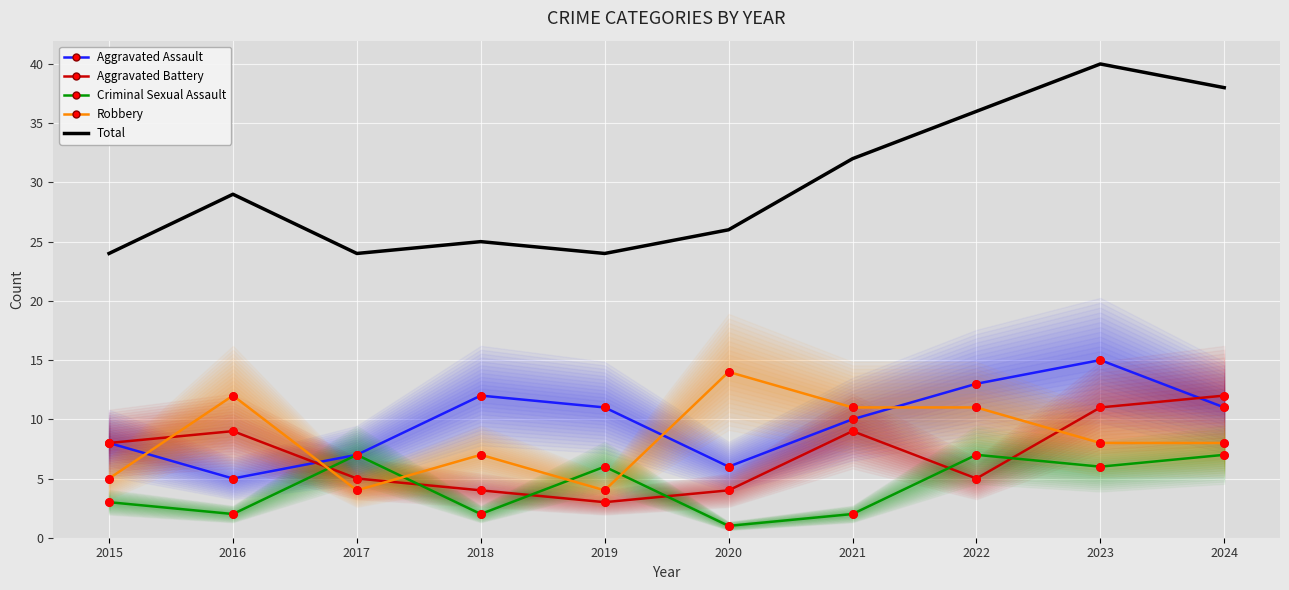

What are all the series names shown in the legend?

Aggravated Assault, Aggravated Battery, Criminal Sexual Assault, Robbery, Total